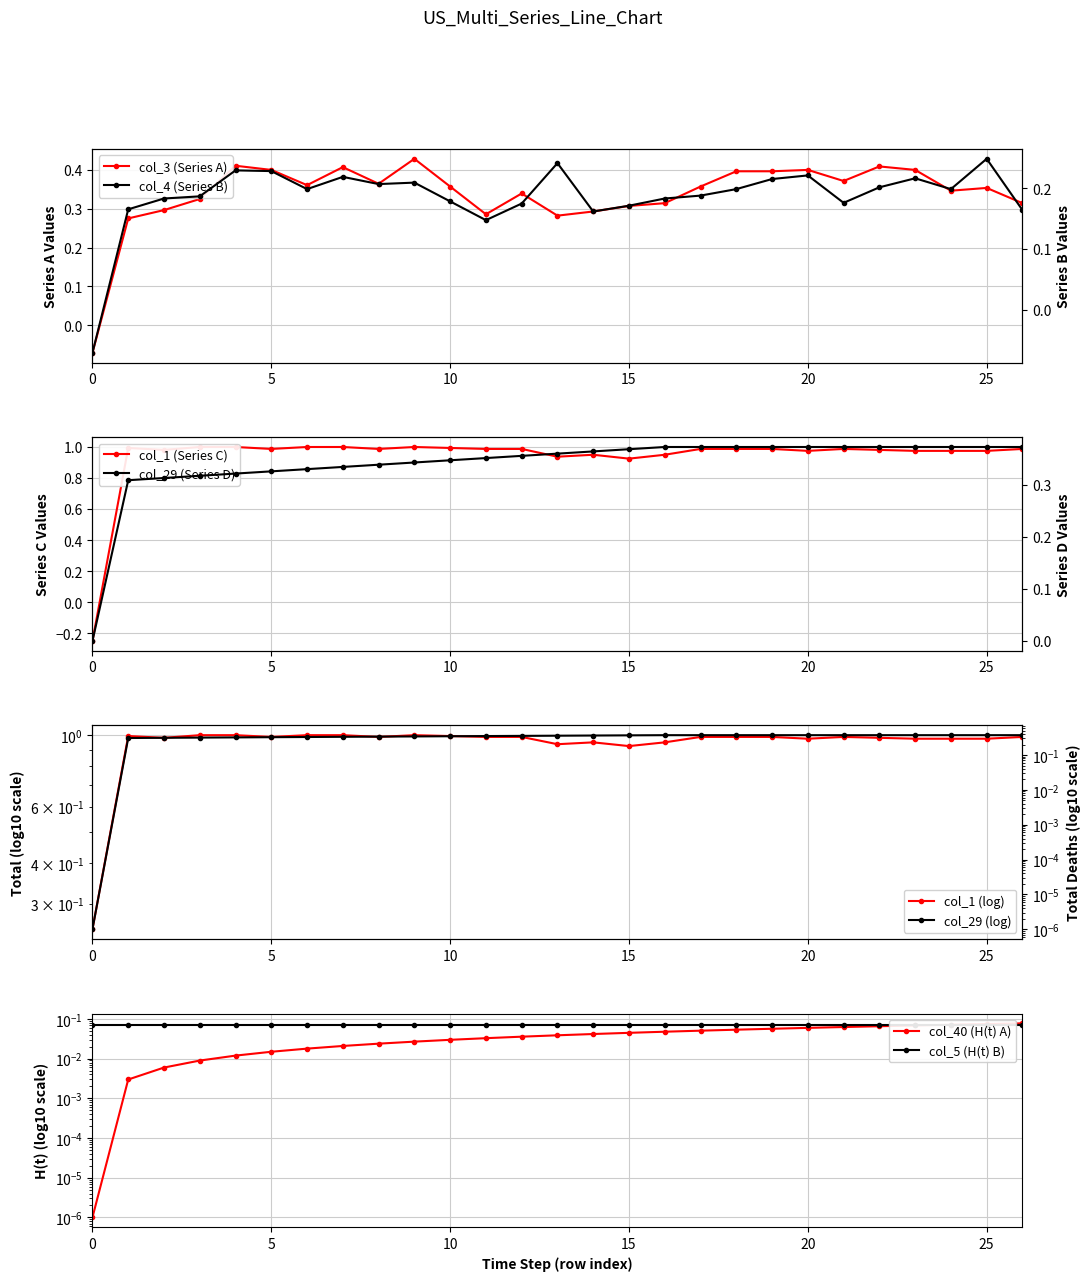

Is the value of col_4 at 9 greater than the value of col_40 at 7?

Yes